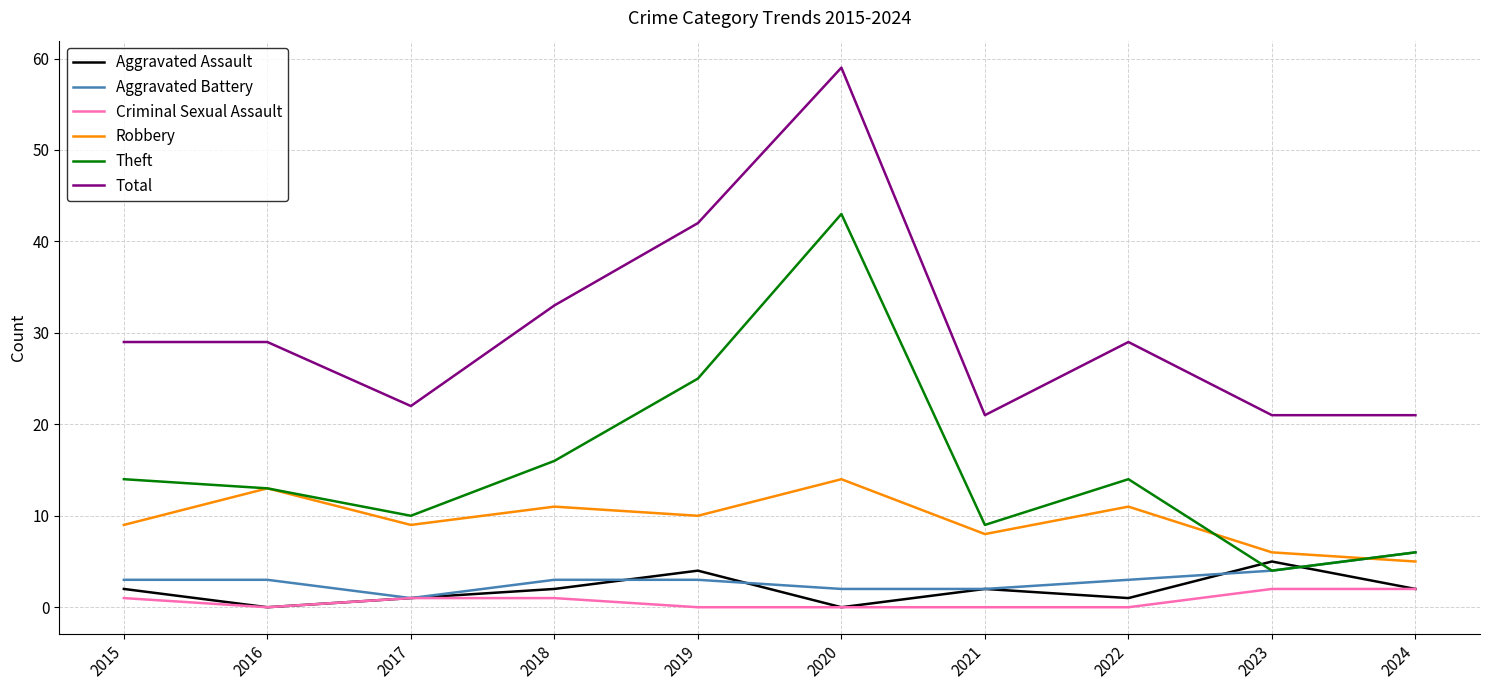

At which label does Total reach its peak?

2020